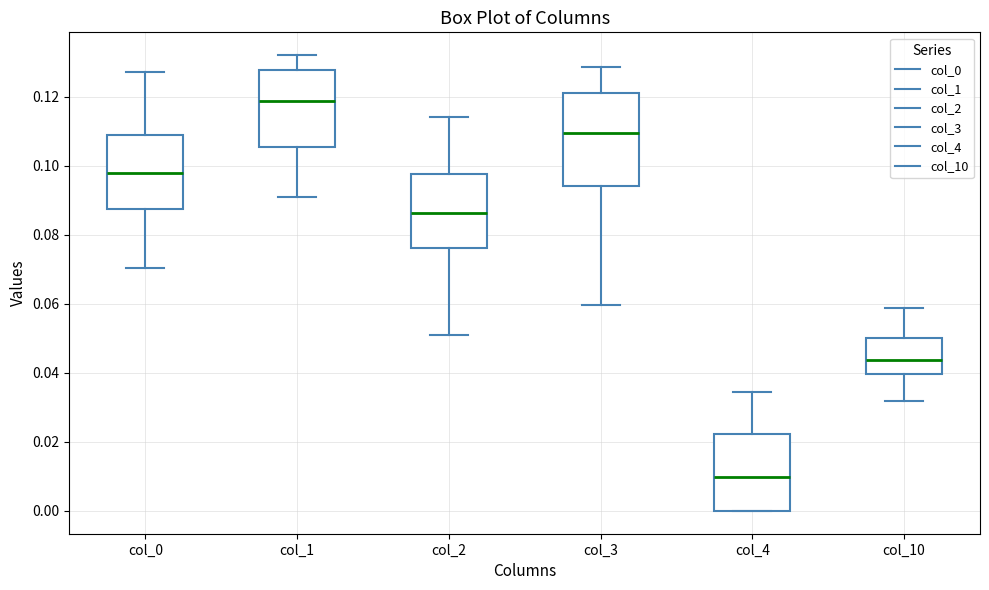

Reading left to right, transcribe this box plot: for each box, give where its median line is, the range the box spans, and where its two whiskers end, as read against the y-axis. The values are not printed on the chart, so give them approximately, as read against the axis.

col_0: median 0.098, box 0.088 to 0.108, whiskers 0.070 to 0.128
col_1: median 0.118, box 0.106 to 0.128, whiskers 0.090 to 0.132
col_2: median 0.086, box 0.076 to 0.098, whiskers 0.050 to 0.114
col_3: median 0.110, box 0.094 to 0.120, whiskers 0.060 to 0.128
col_4: median 0.010, box 0.000 to 0.022, whiskers 0.000 to 0.034
col_10: median 0.044, box 0.040 to 0.050, whiskers 0.032 to 0.058